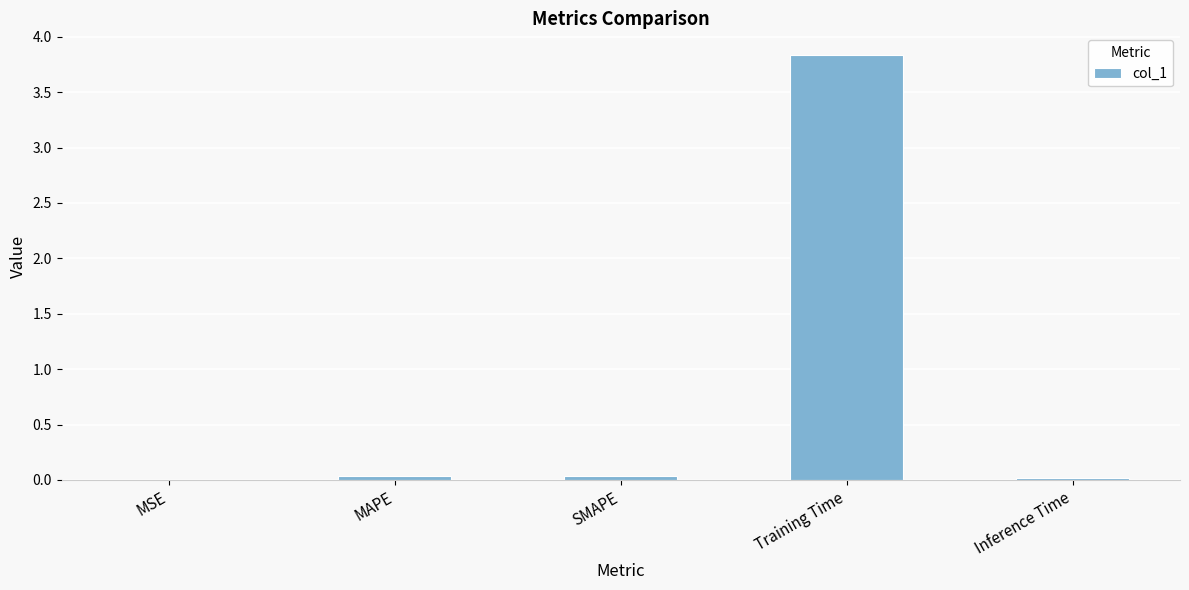

What is the maximum value shown in the chart?

3.8